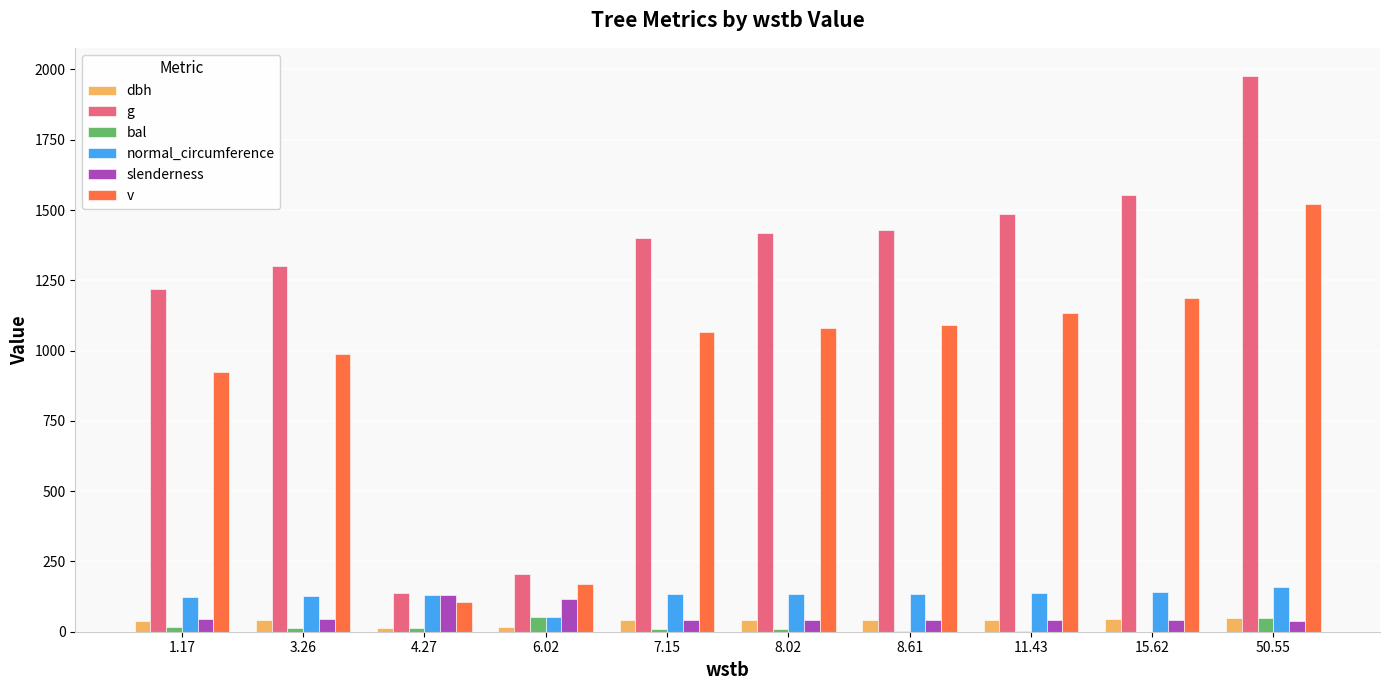

How many groups of bars are there?

10